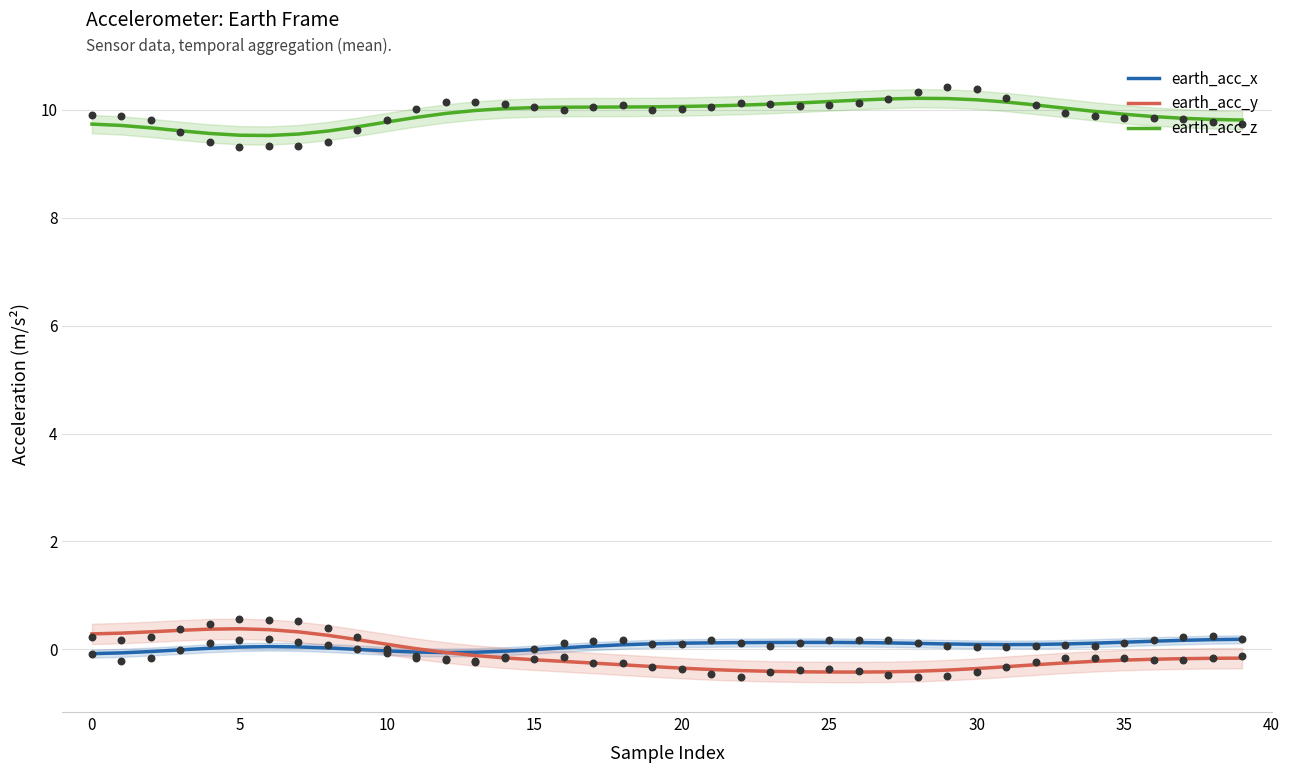

What is the total value across all series at 27?

9.9